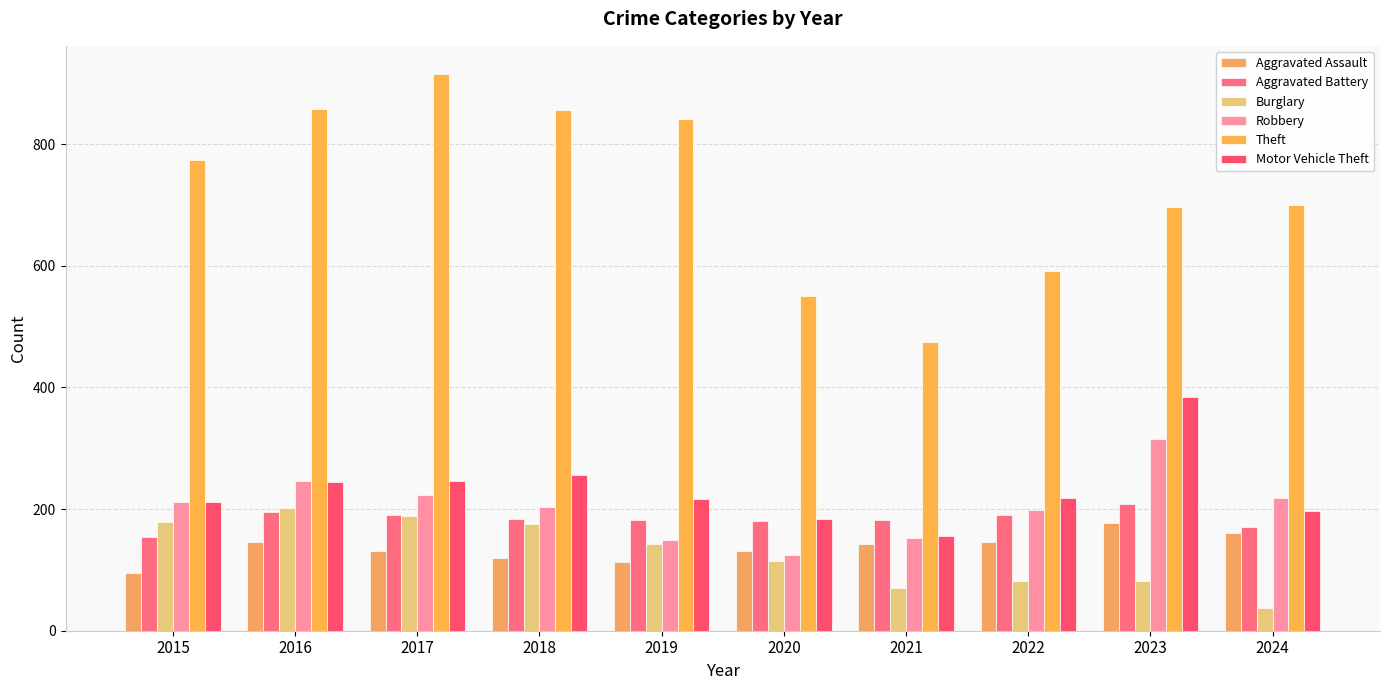

How many bars are there in each group?

6